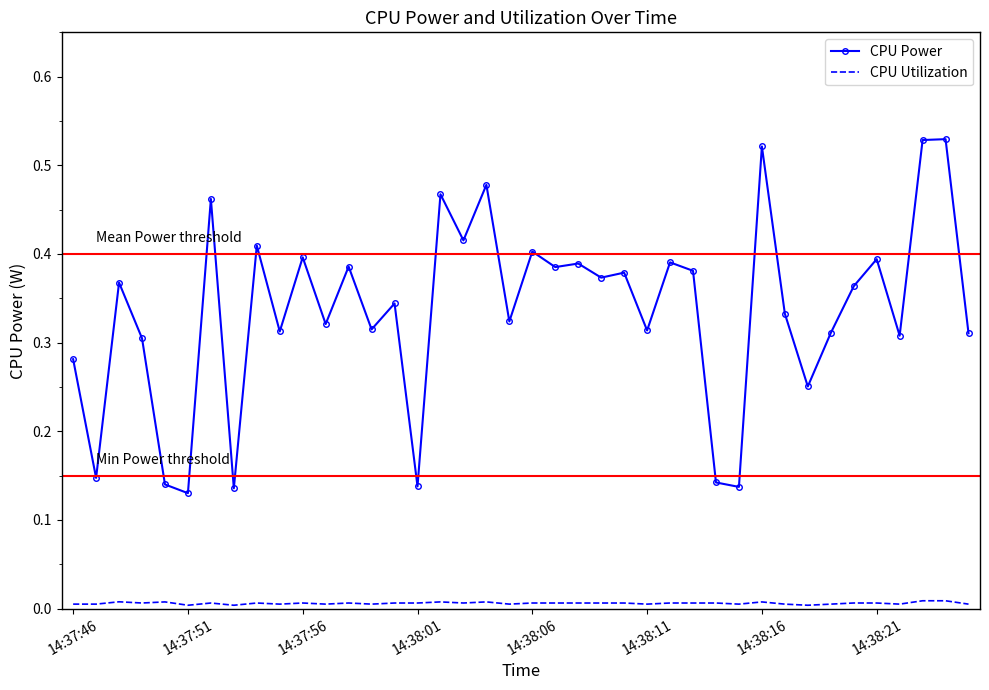

What are all the series names shown in the legend?

CPU Power, CPU Utilization